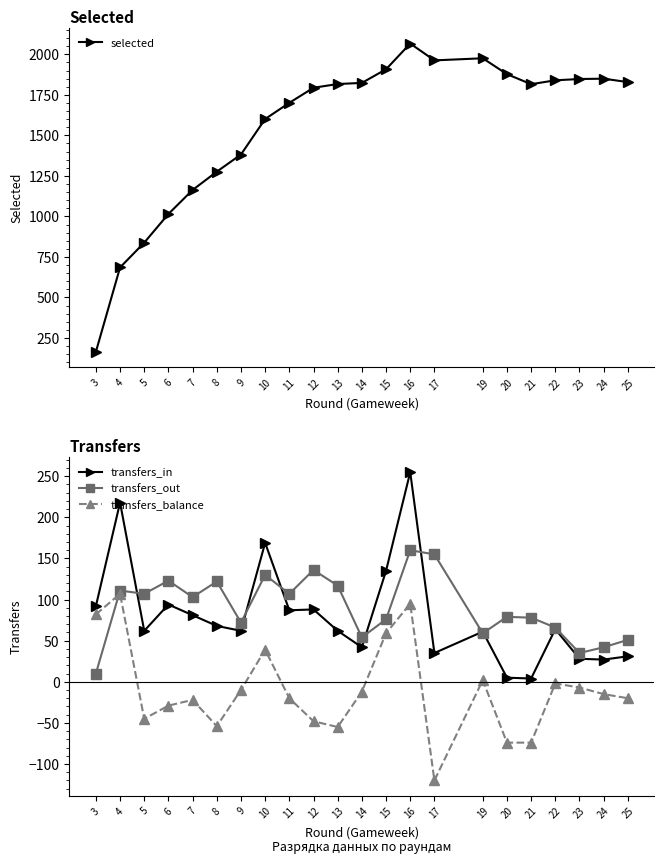

Reading left to right, what are all the values shown in this chart?

selected: 164	685	838	1015	1163	1276	1382	1601	1701	1794	1817	1824	1908	2067	1963	1976	1878	1816	1840	1848	1850	1829
transfers_in: 92	218	62	94	81	68	62	169	87	88	62	42	135	255	35	61	5	4	64	28	27	31
transfers_out: 10	111	107	123	103	122	72	130	107	136	117	54	76	160	155	59	79	78	66	35	42	51
transfers_balance: 82	107	-45	-29	-22	-54	-10	39	-20	-48	-55	-12	59	95	-120	2	-74	-74	-2	-7	-15	-20